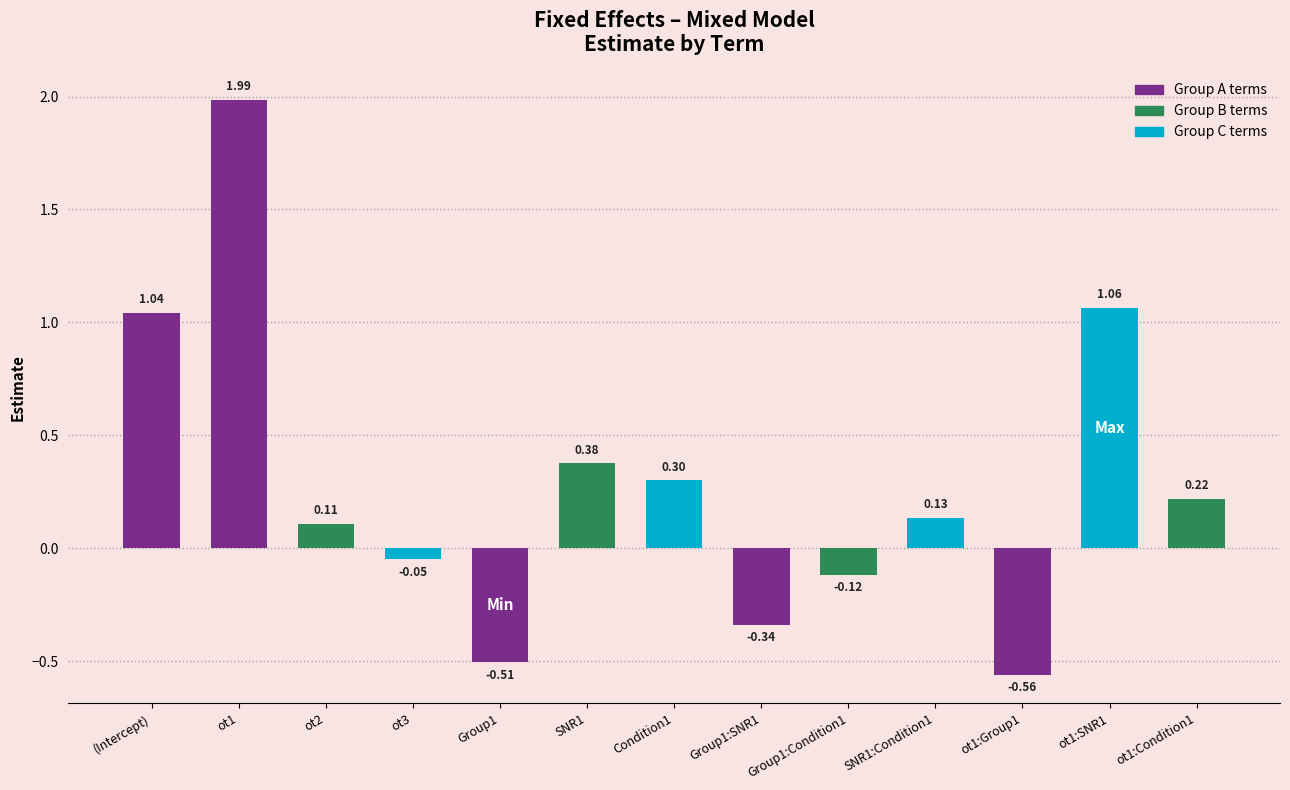

What is the average value?

0.3